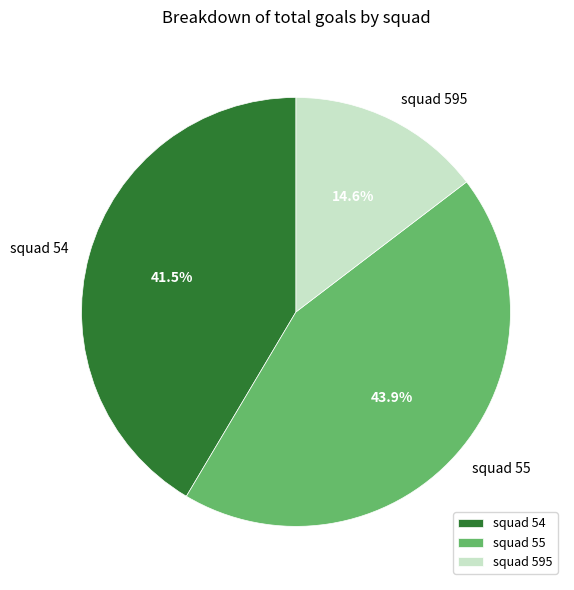

Is there a majority slice in this chart?

No